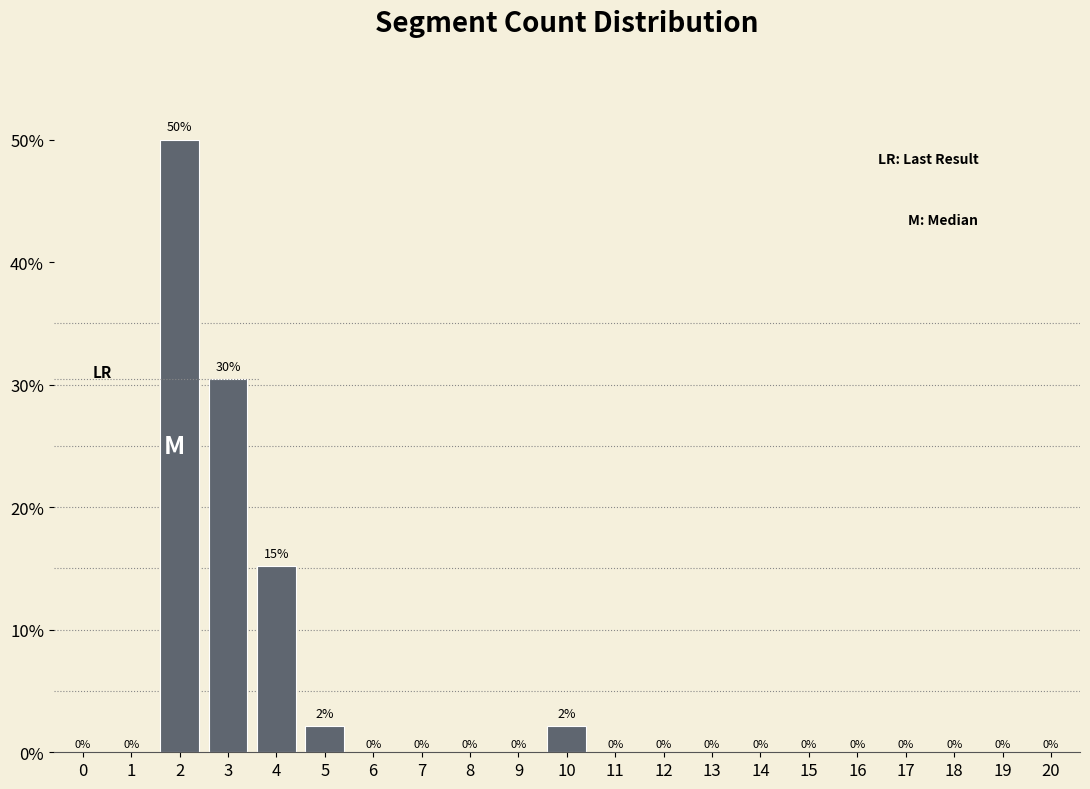

True or false: the data shows 0.0 at 15.

True